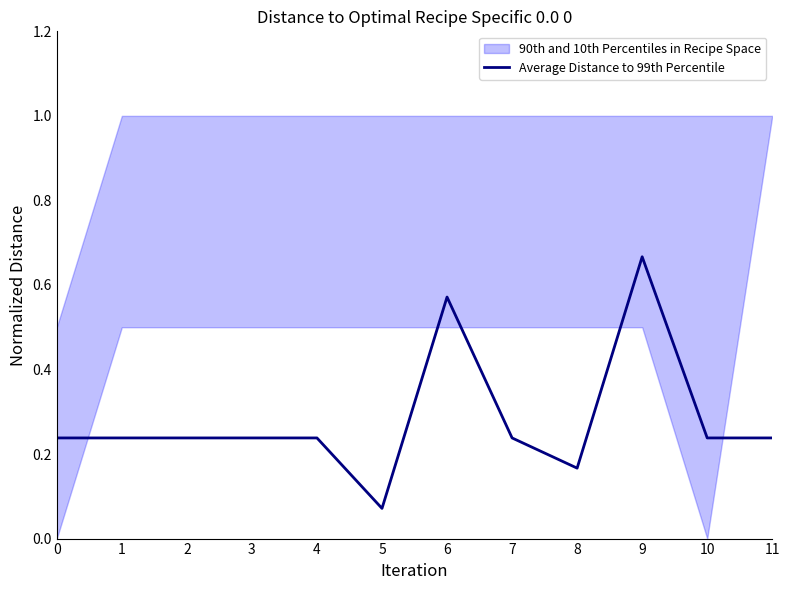

Which has a higher value, 8 or 3?

3